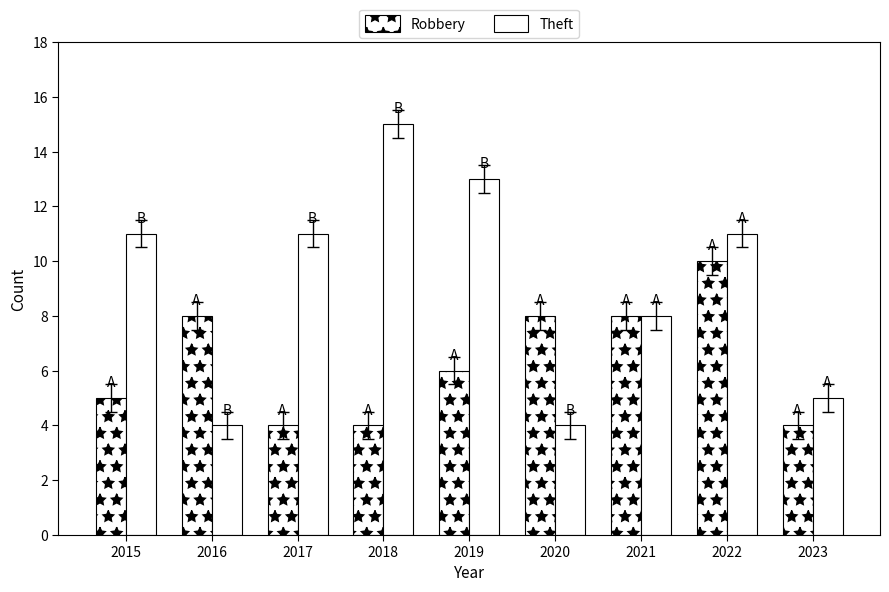

What is the minimum value for Theft?

4